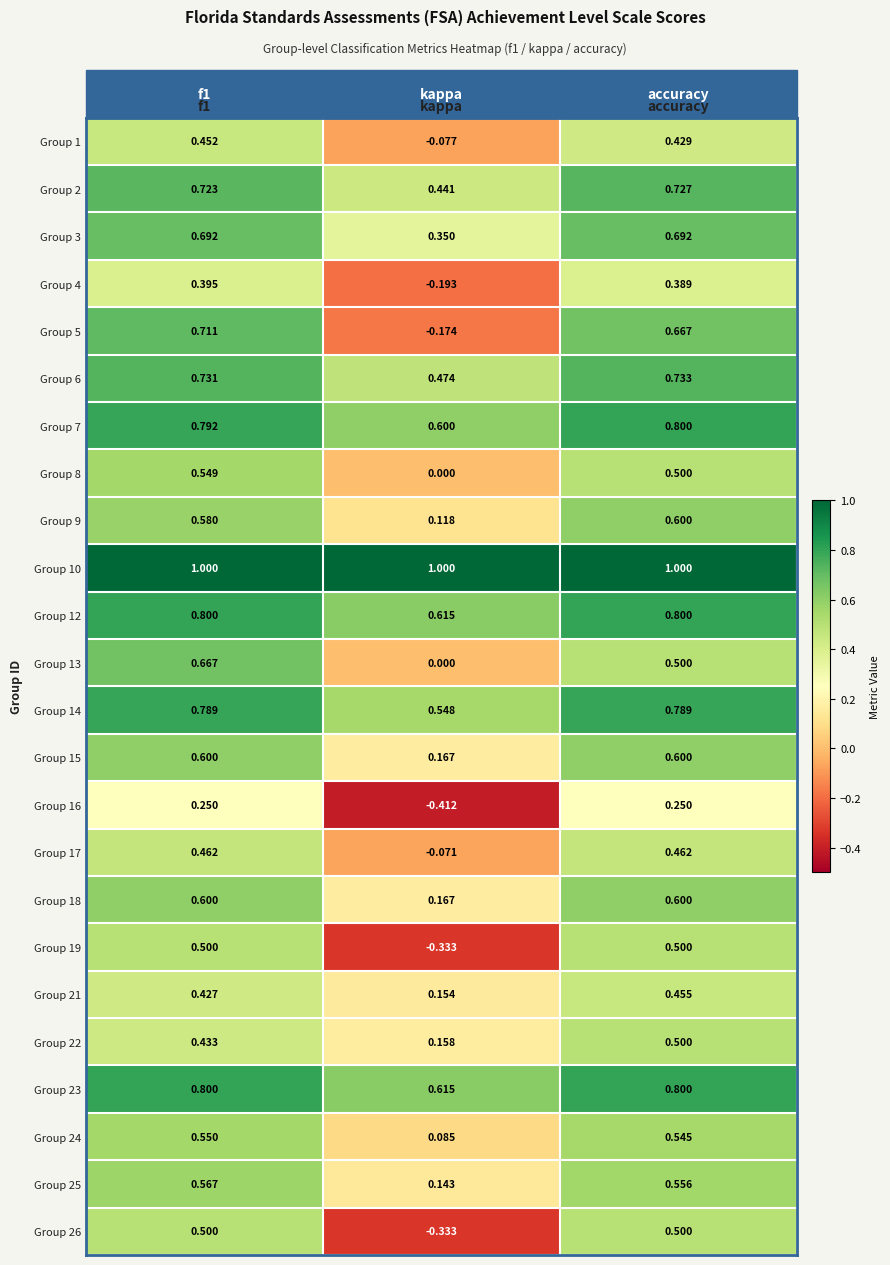

Count the number of data series in this chart.

24